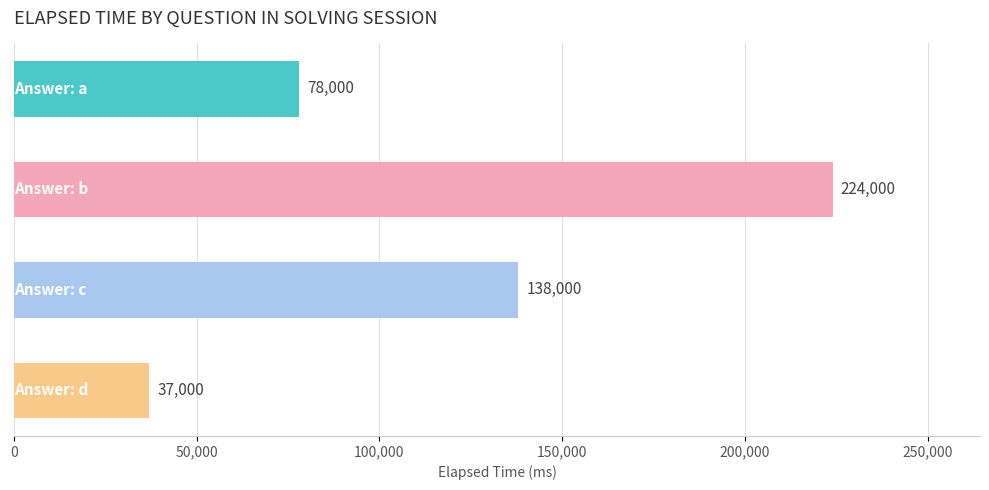

How many values are below 138000?

2